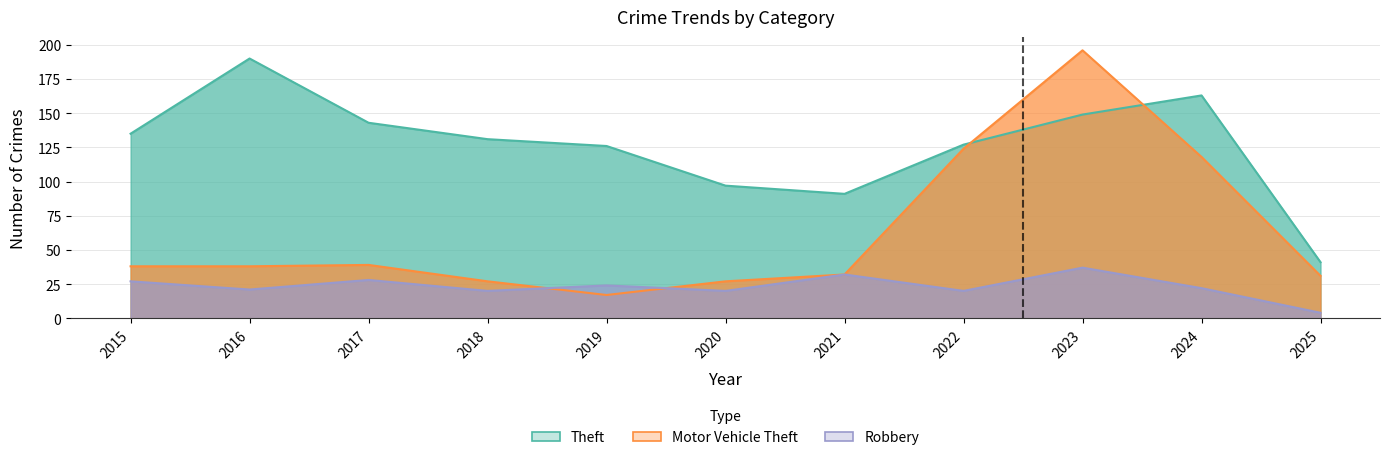

In Theft, how many points are lower than both neighbors (excluding endpoints)?

1